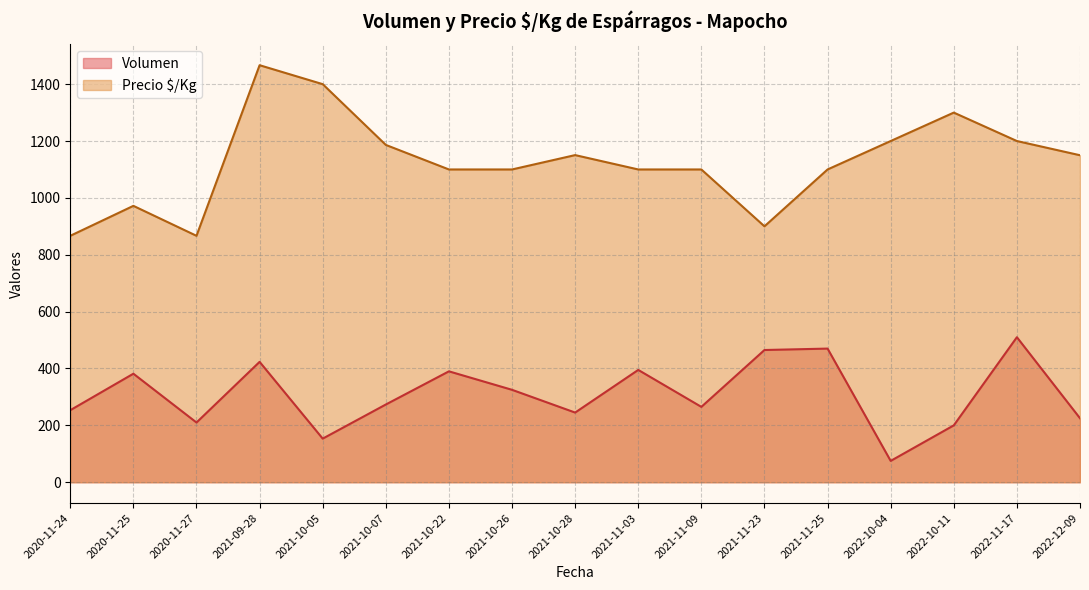

What are all the series names shown in the legend?

Volumen, Precio $/Kg